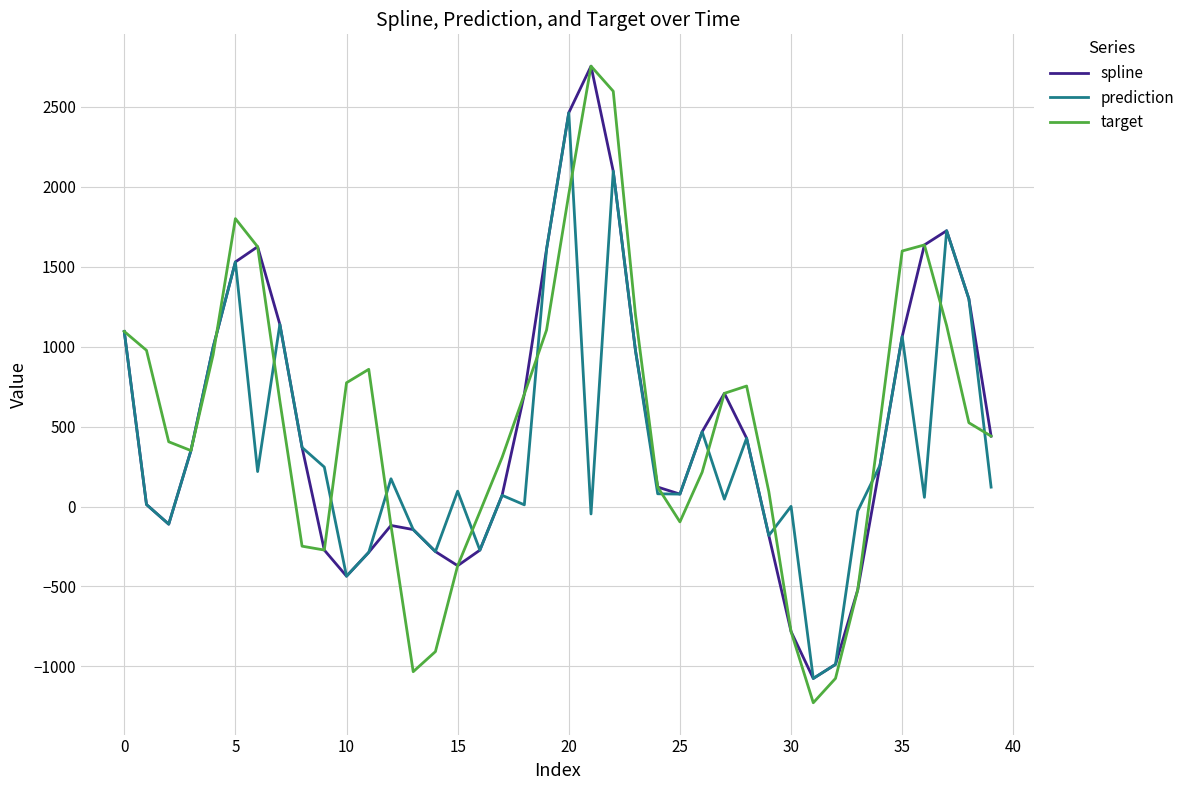

What is the smallest value displayed?

-1227.6